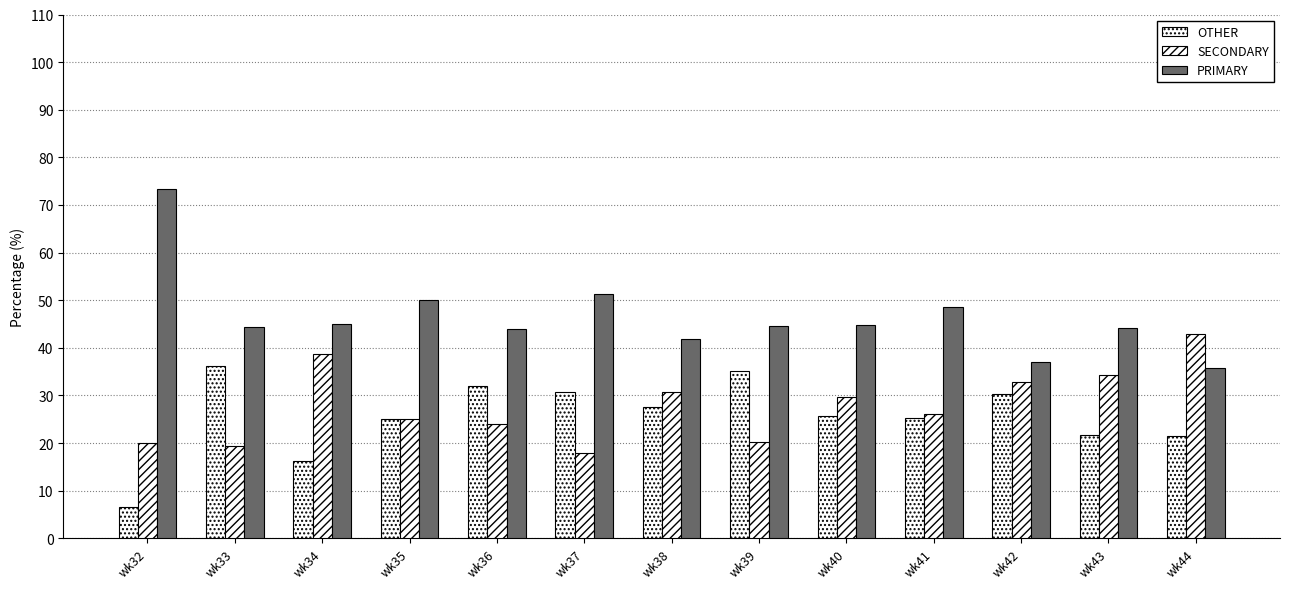

How many data points in SECONDARY are less than 26?

6